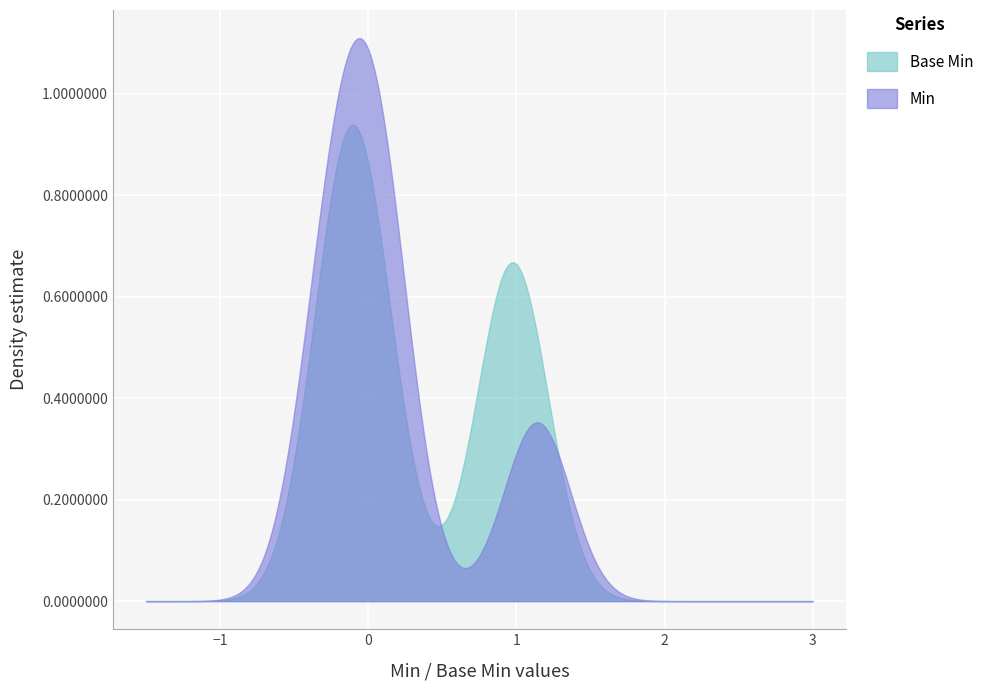

Which series has the largest range (max minus min)?

Min